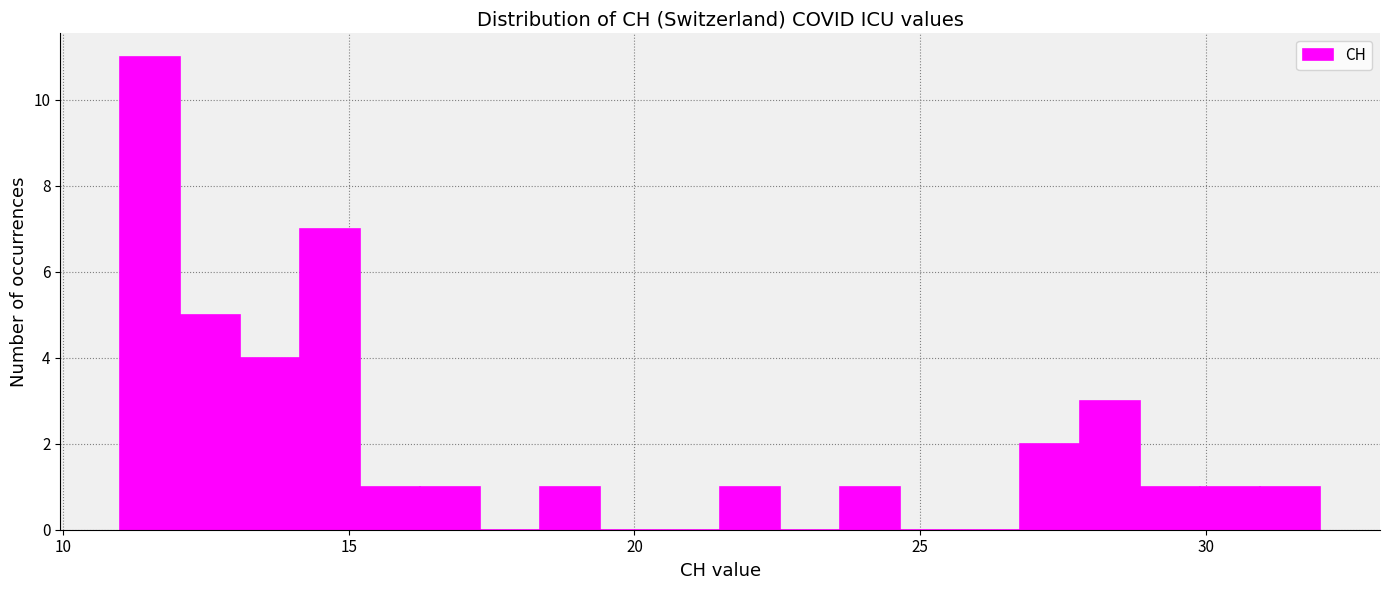

Read against the x-axis, roughly where is the centre of the tallest bar?

11.5